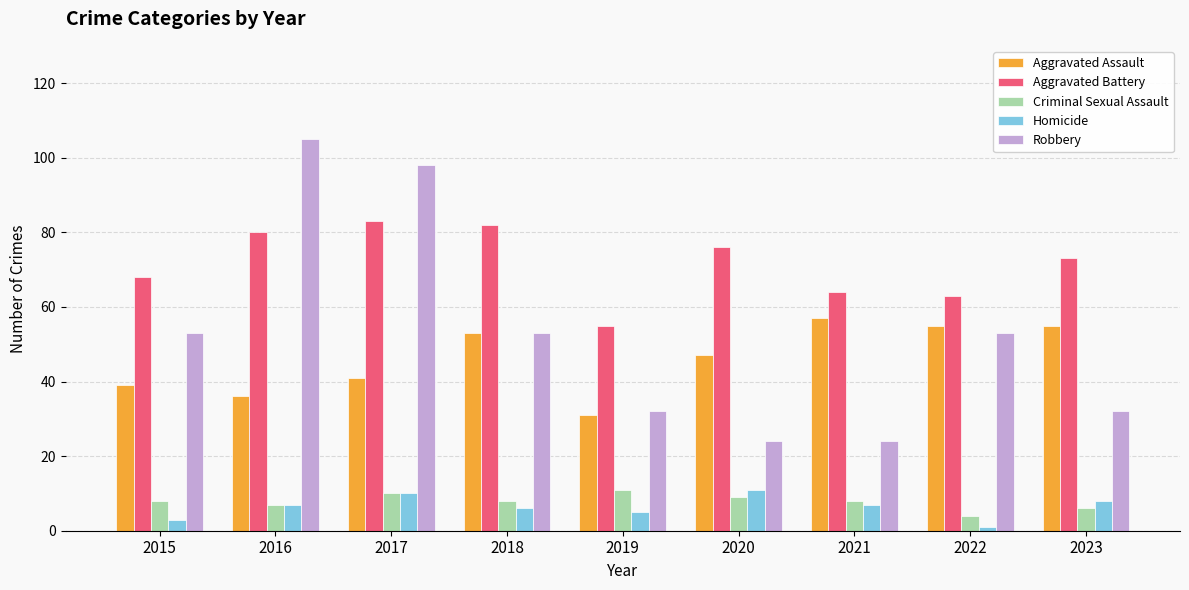

At which label is Aggravated Assault closest to 44?

2017